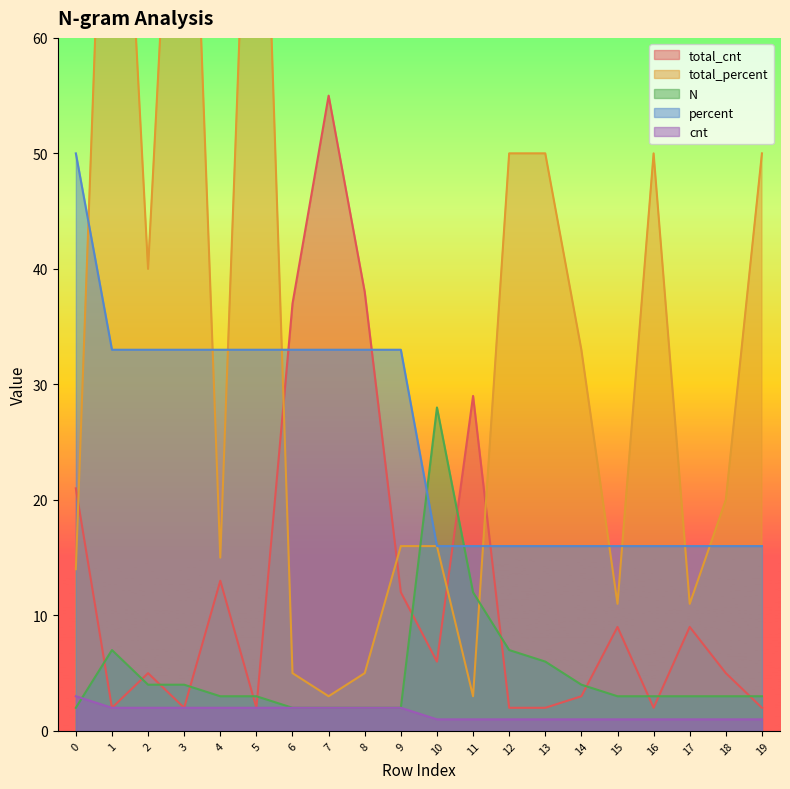

True or false: percent has more than 0 interior local peaks.

False